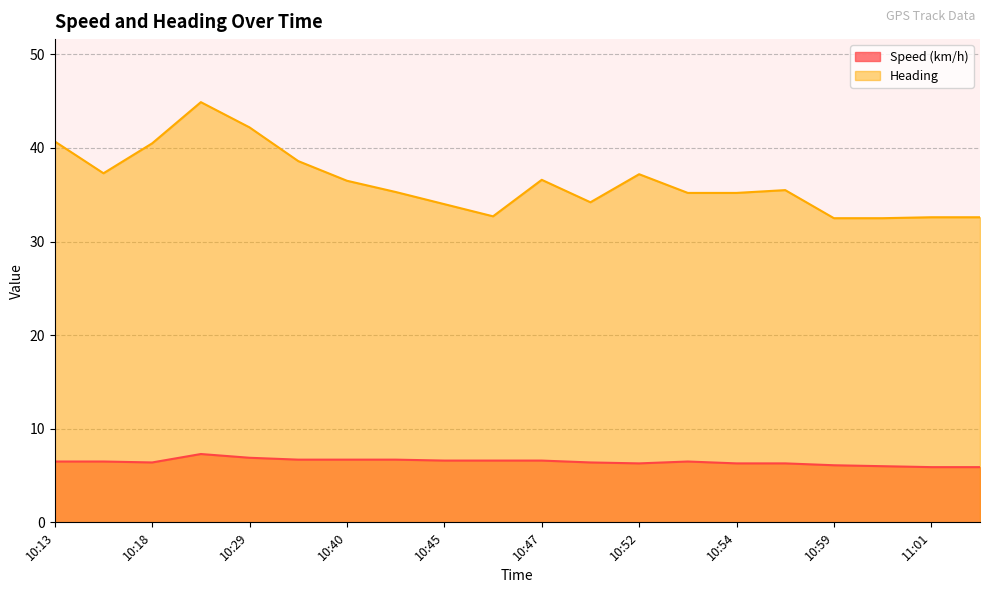

At which category does Speed (km/h) reach its first local peak?

10:27